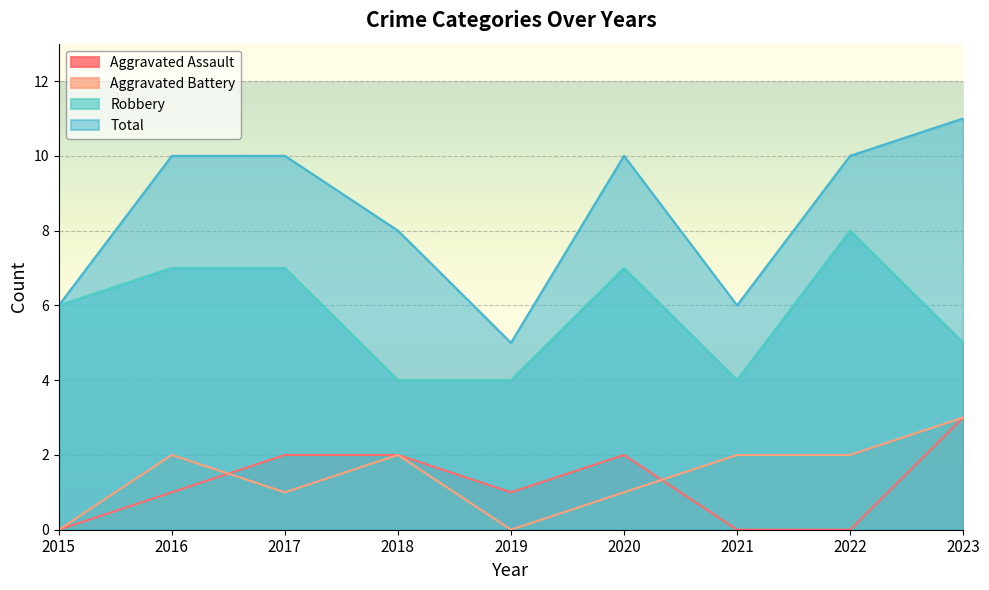

How many lines are shown in the chart?

4